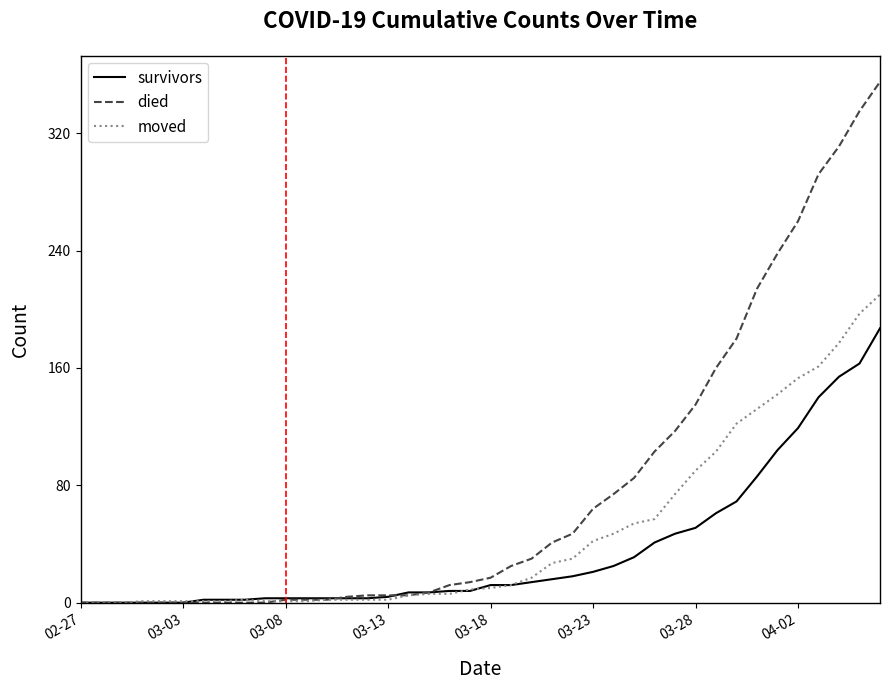

Which series has the largest range (max minus min)?

died